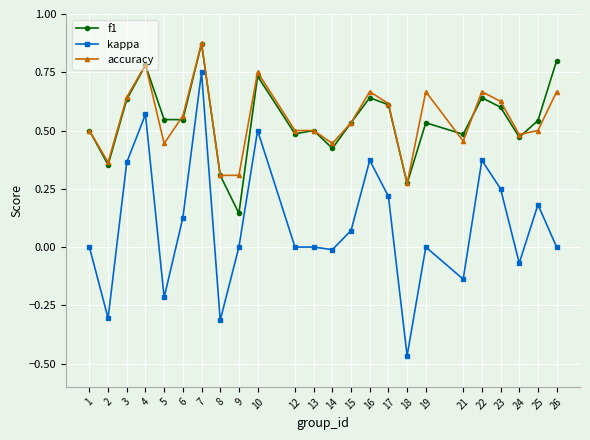

At which label does accuracy reach its minimum?

18